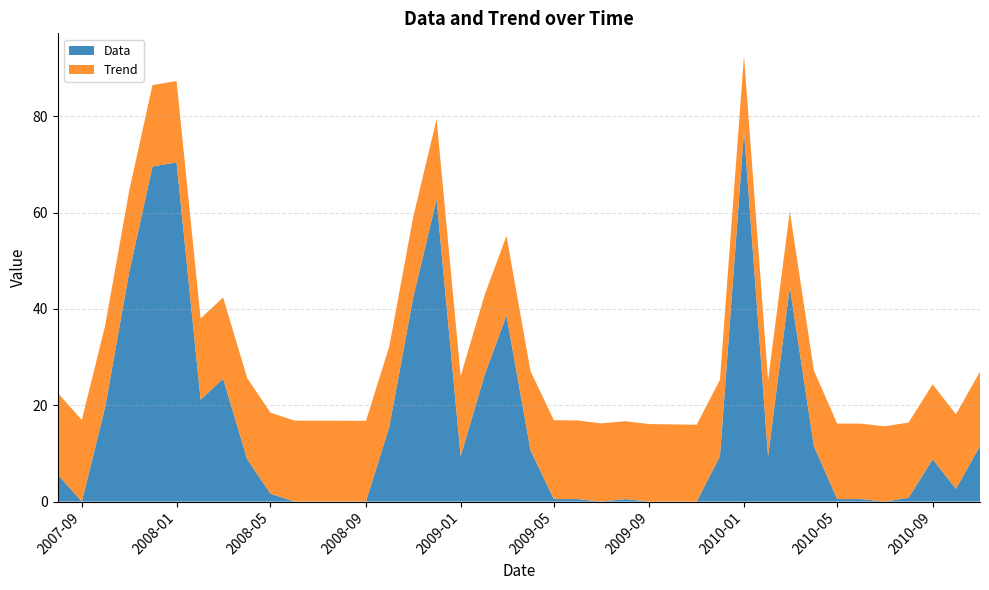

Reading left to right, what are all the values shown in this chart?

Data: 5.6	0.0	19.6	47.6	69.6	70.4	21.1	25.5	8.8	1.6	0.0	0.0	0.0	0.0	15.5	42.5	62.7	9.4	26.4	38.6	10.6	0.5	0.5	0.0	0.5	0.0	0.0	0.0	9.4	76.8	9.4	44.6	11.5	0.5	0.5	0.0	0.8	8.8	2.6	11.5
Trend: 17.0	16.9	16.9	16.9	16.9	16.9	16.9	16.9	16.8	16.8	16.8	16.8	16.8	16.8	16.7	16.7	16.7	16.6	16.6	16.5	16.5	16.4	16.3	16.2	16.2	16.1	16.0	16.0	15.9	15.8	15.7	15.7	15.7	15.7	15.7	15.6	15.6	15.5	15.5	15.4